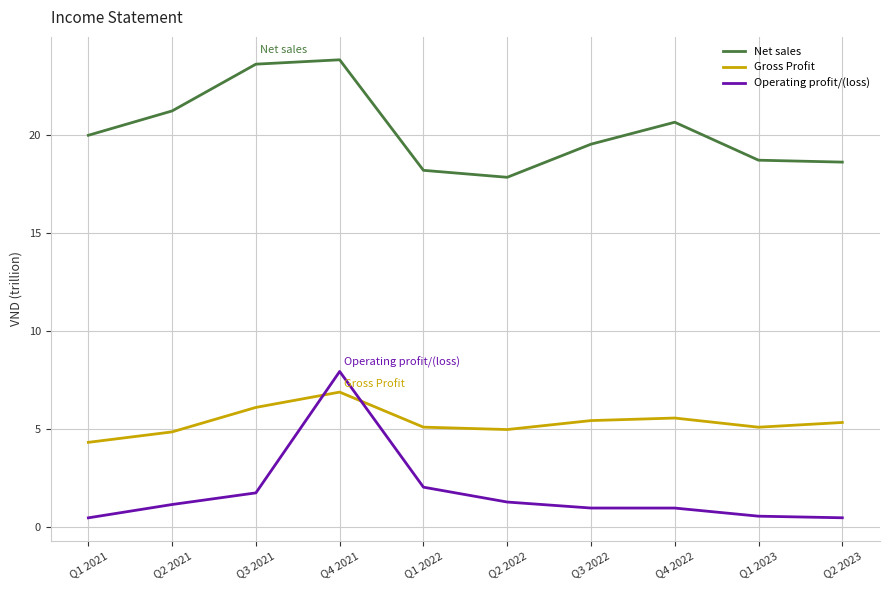

Is it true that Gross Profit equals 1.9 at Q1 2021?

False